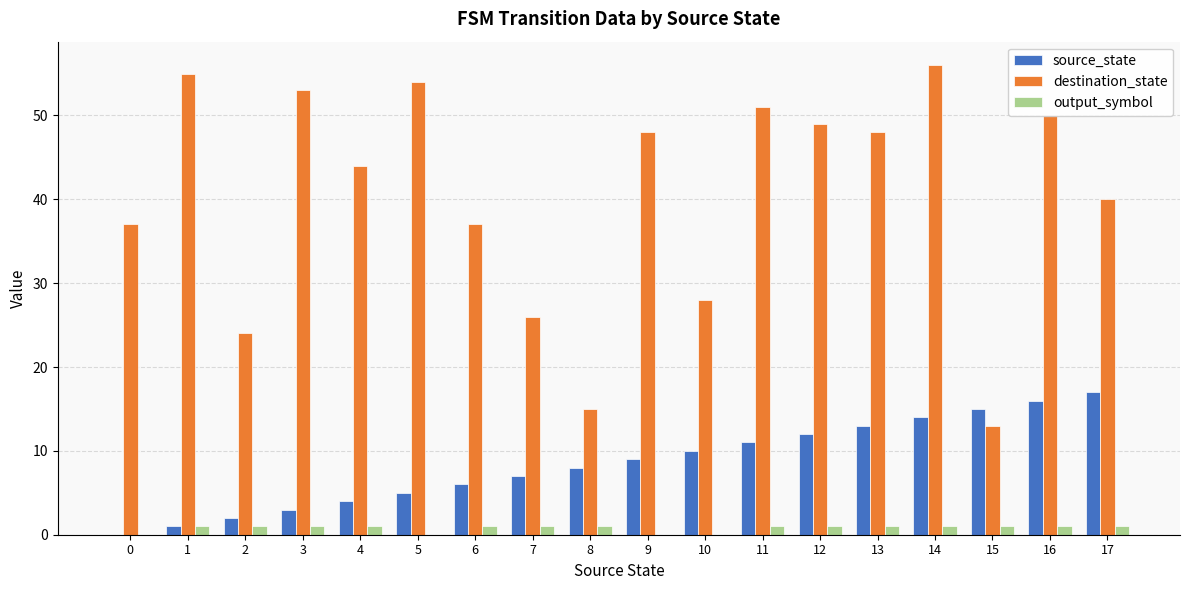

How many groups of bars are there?

18